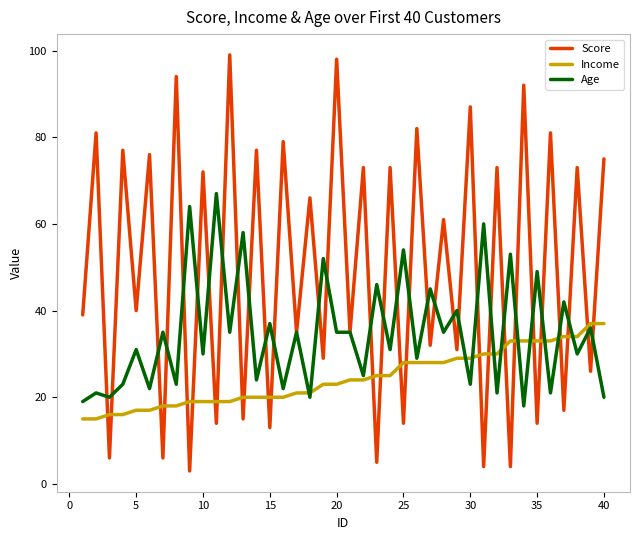

After their last crossing, which series has the higher values: Score or Income?

Score